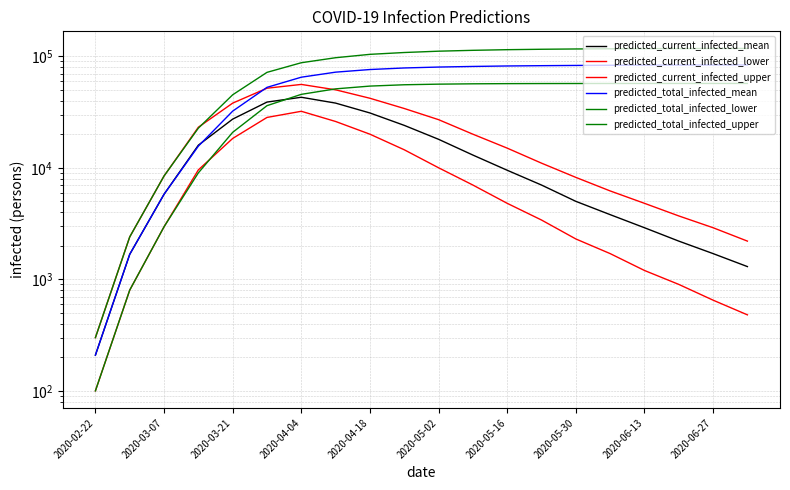

What is the value of the predicted_current_infected_lower point at the 16th from the left?

1700